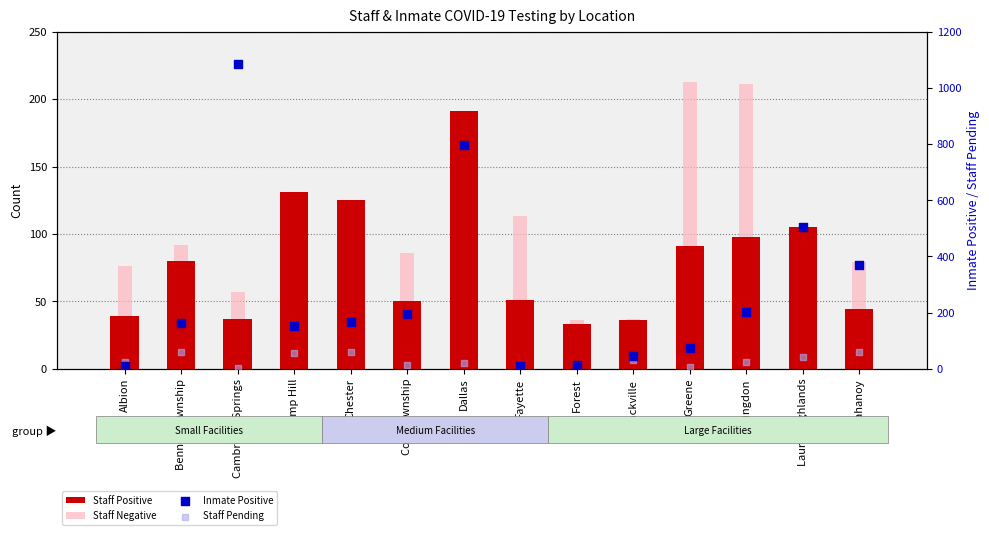

Which series has the largest total across all categories?

Inmate Positive